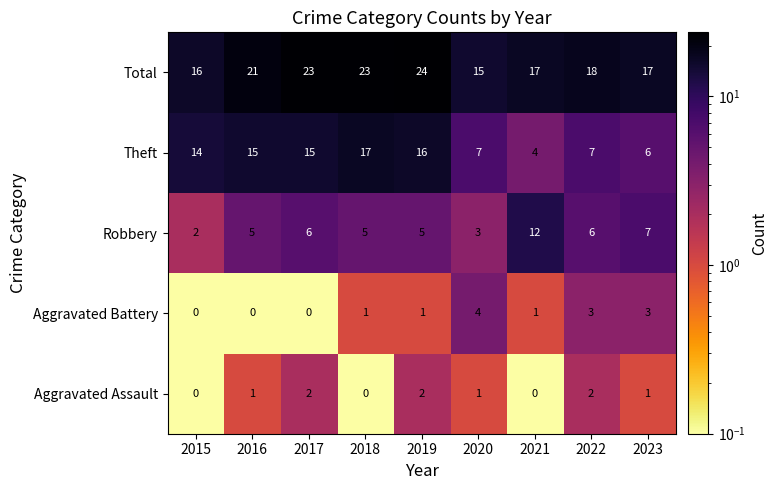

How many distinct data groups are displayed?

5